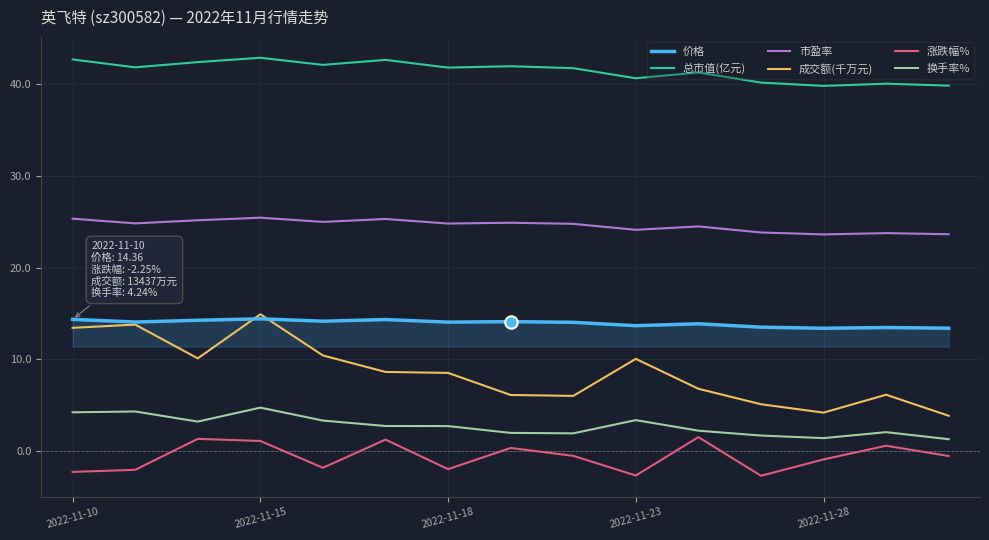

What are all the series names shown in the legend?

价格, 总市值(亿元), 市盈率, 成交额(千万元), 涨跌幅%, 换手率%